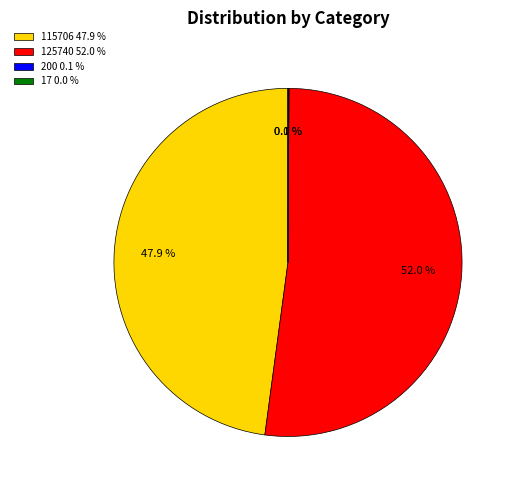

What is the largest slice in the pie chart?

125740 52.0 %